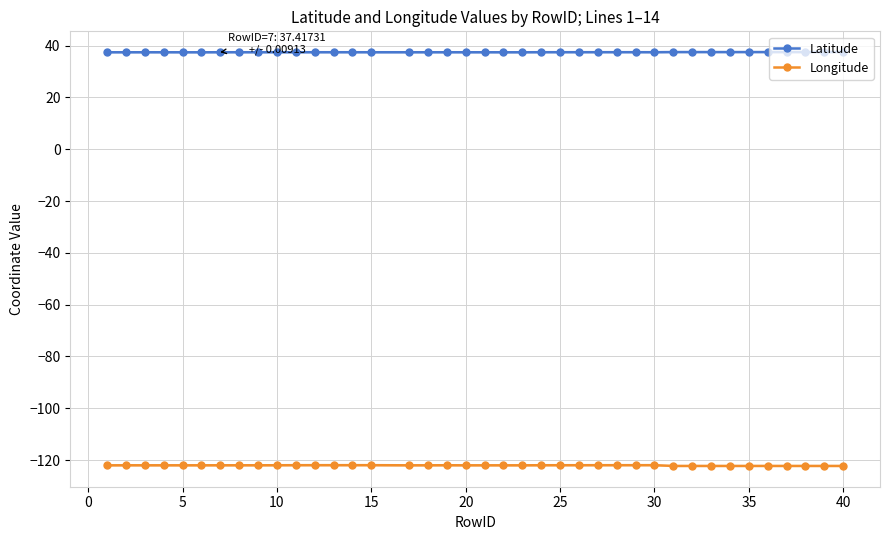

True or false: Longitude has a value of -122.2 at 40.

True